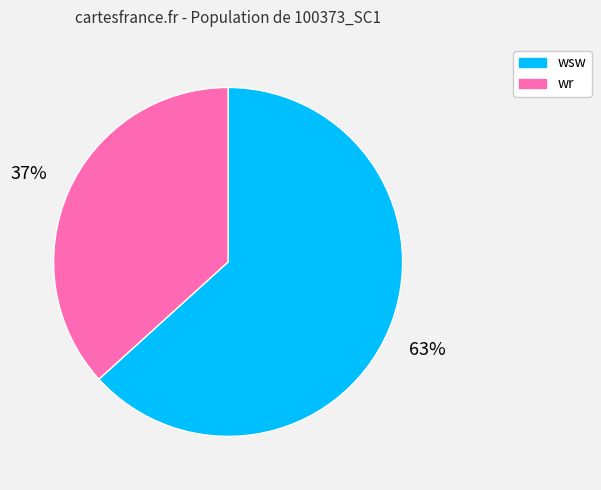

Which slice is the largest?

wsw